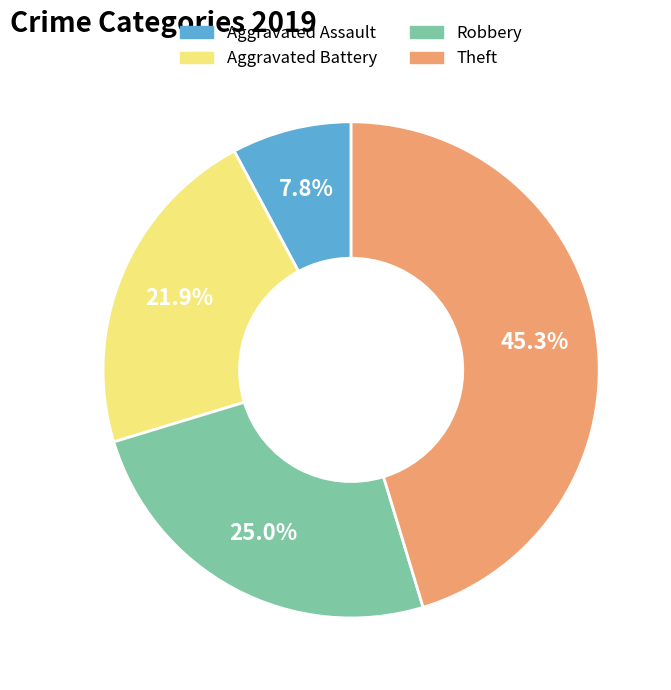

Rank the categories by value from lowest to highest.

Aggravated Assault, Aggravated Battery, Robbery, Theft